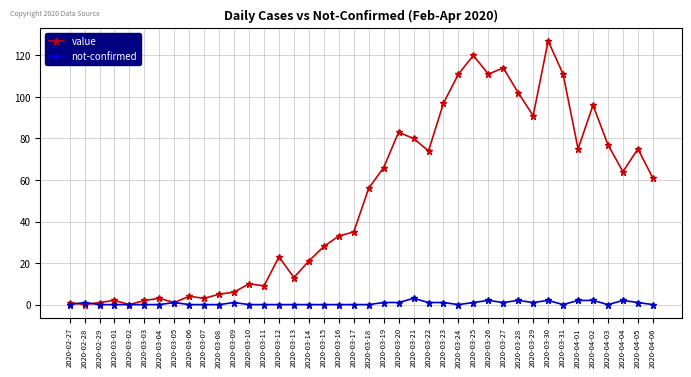

True or false: not-confirmed has more than 0 points higher than both neighbors.

True